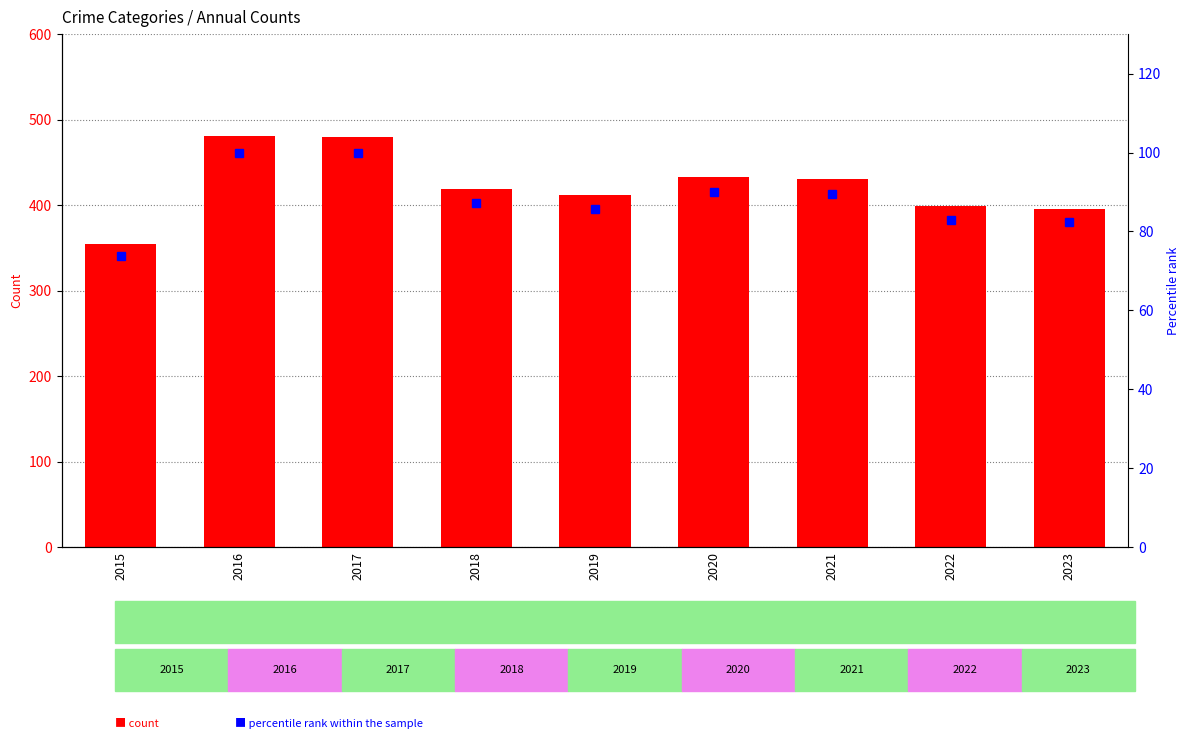

What is the value of the percentile rank within the sample bar at the 6th from the left?

90.0